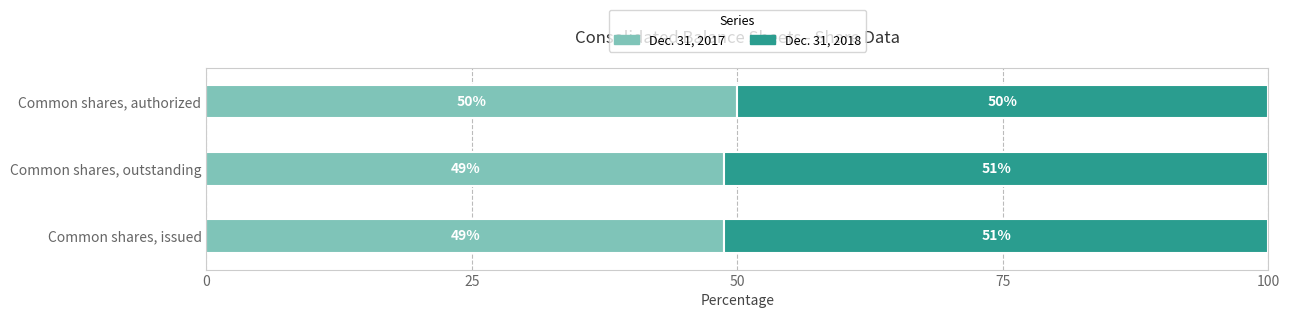

What is the total value across all series at Common shares, outstanding?

100.0